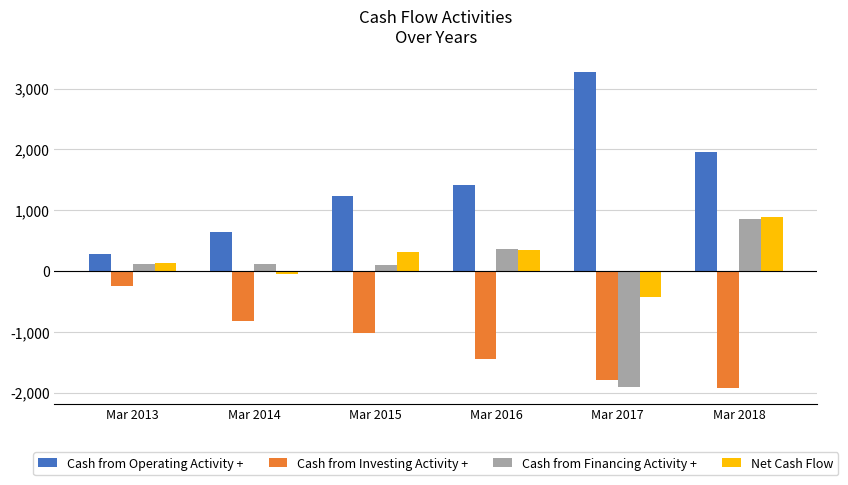

What is the sum of all Cash from Operating Activity + values?

8812